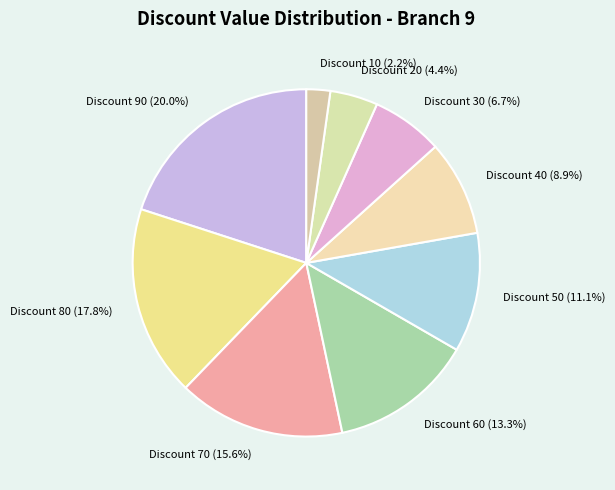

To the nearest percent, what is the average slice percentage?

11%